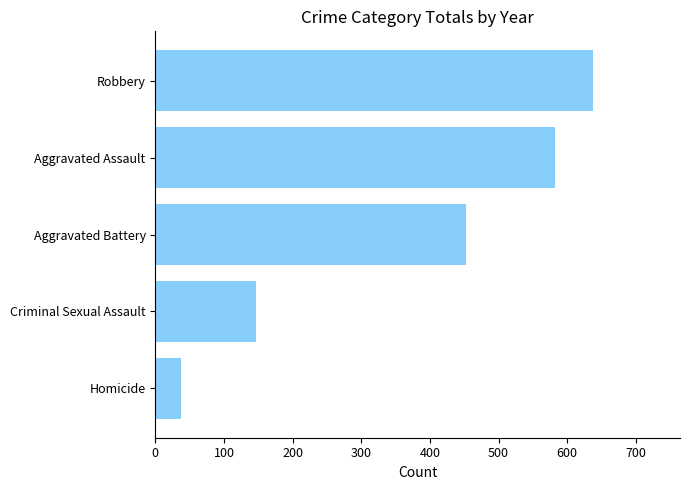

Approximately how many times larger is the value at Criminal Sexual Assault compared to Homicide?

3.9